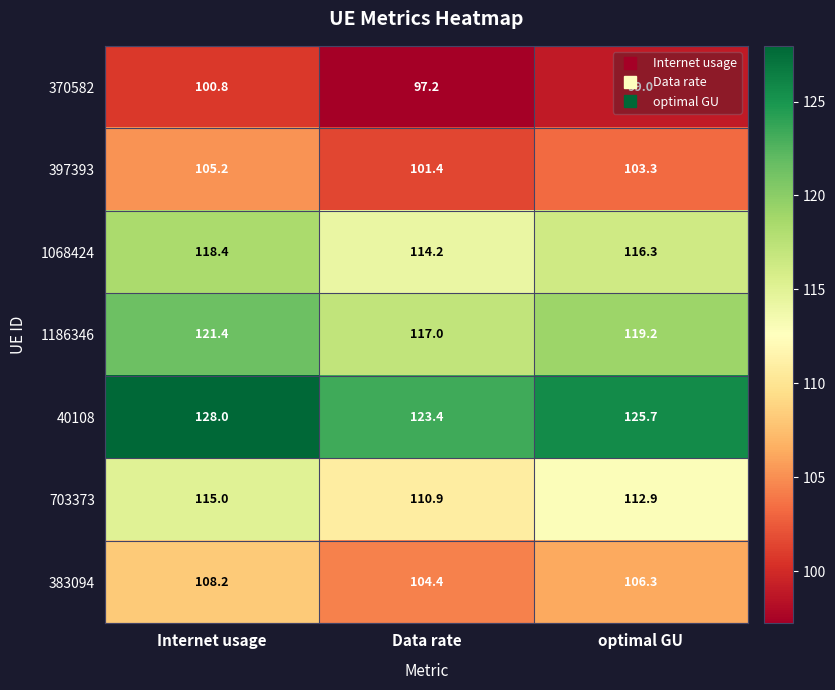

What value does the 370582 series have at Data rate?

97.2